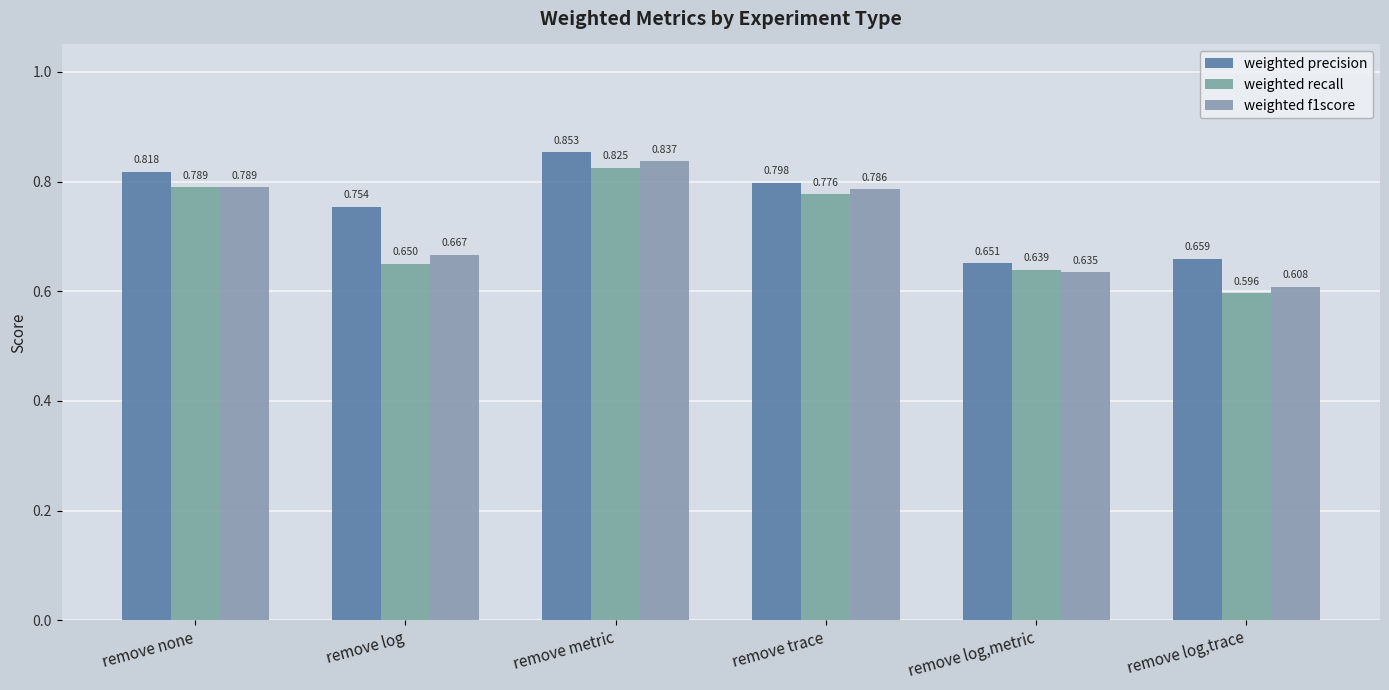

How many data points does each series have?

6